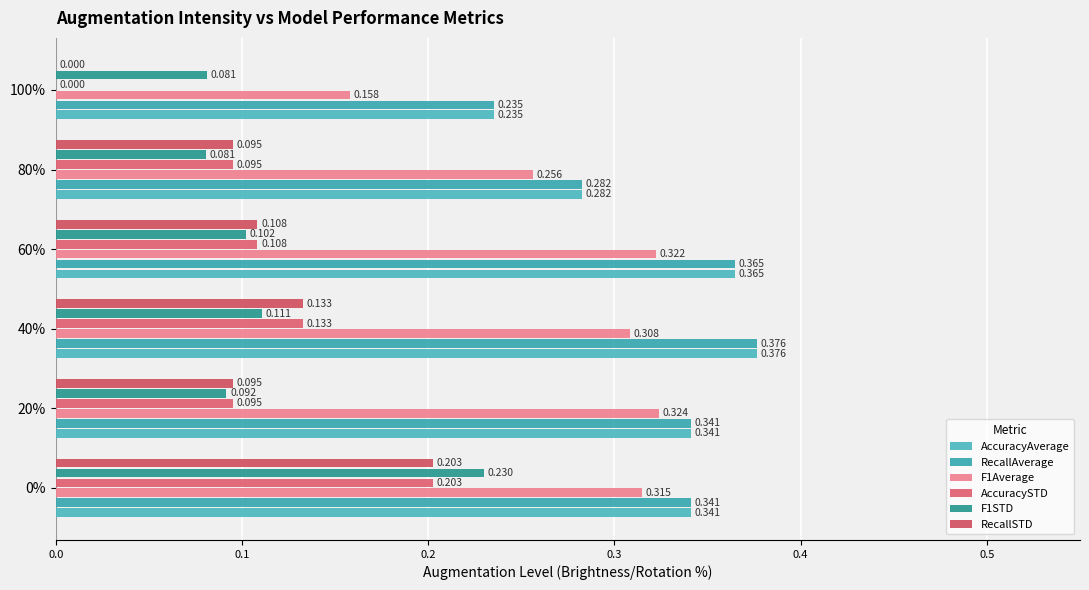

What is the highest value of the F1Average series?

0.3